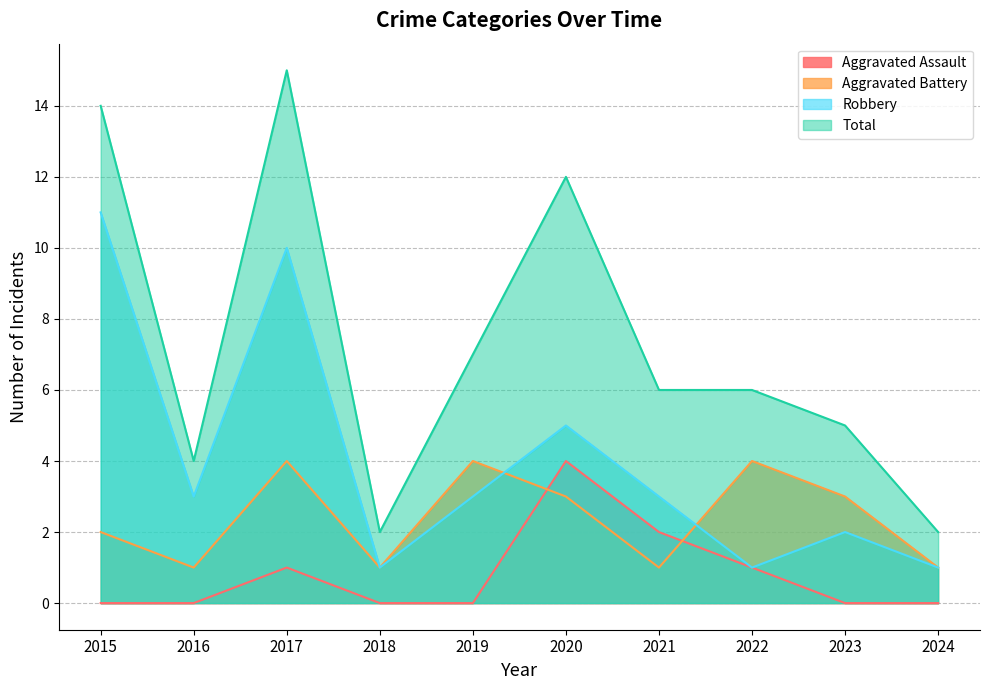

How many interior local peaks does the Aggravated Assault series have?

2